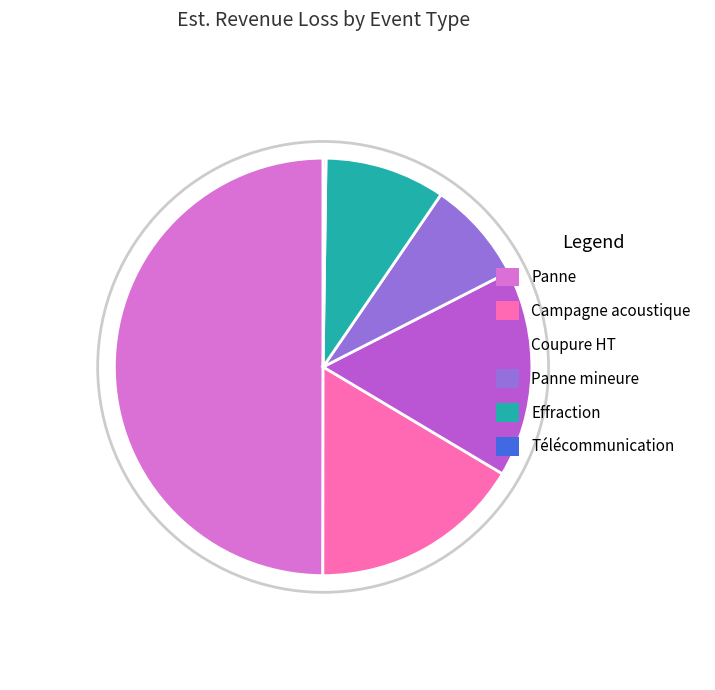

To the nearest percent, what is the difference between the largest and smallest slice percentages?

50%